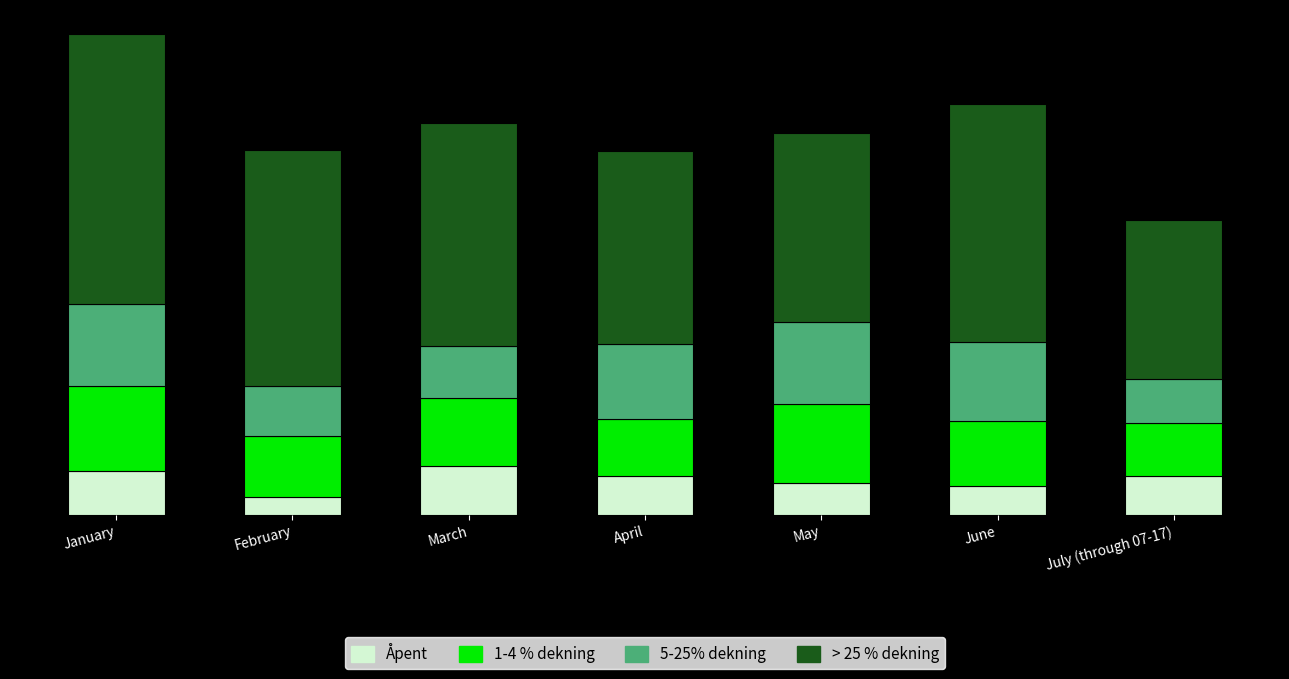

Are the bars horizontal?

No